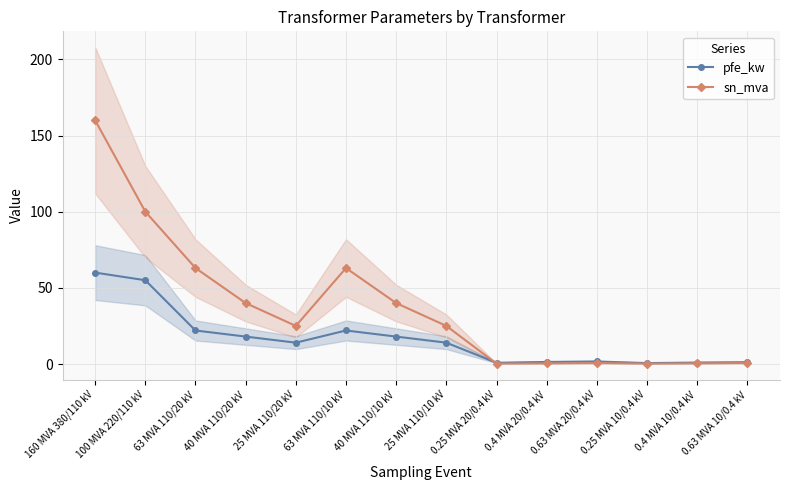

What is the difference between the maximum and minimum values in the pfe_kw series?

59.4